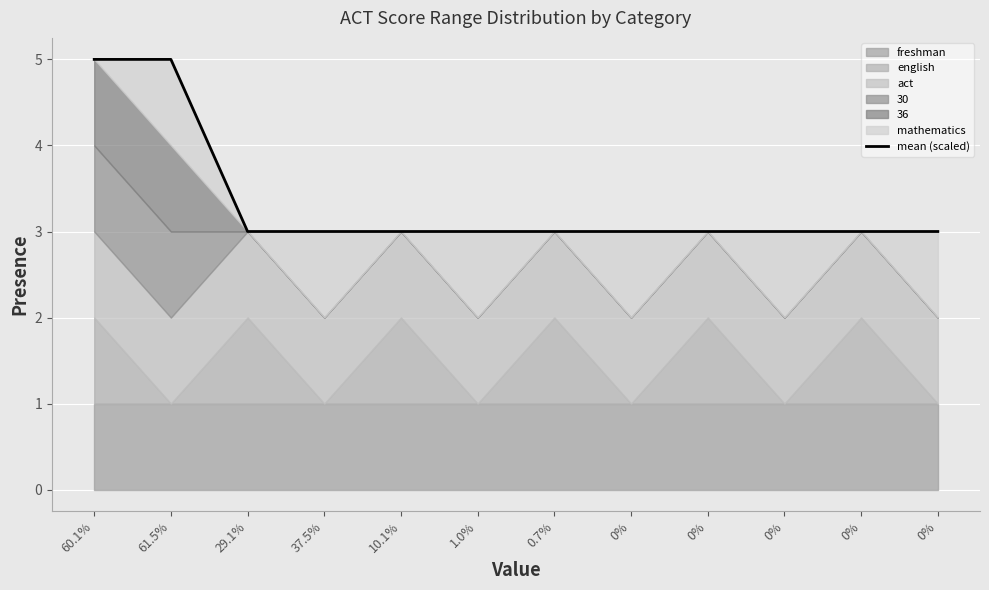

List the labels in order of value, largest first.

60.1%, 61.5%, 29.1%, 37.5%, 10.1%, 1.0%, 0.7%, 0%, 0%, 0%, 0%, 0%